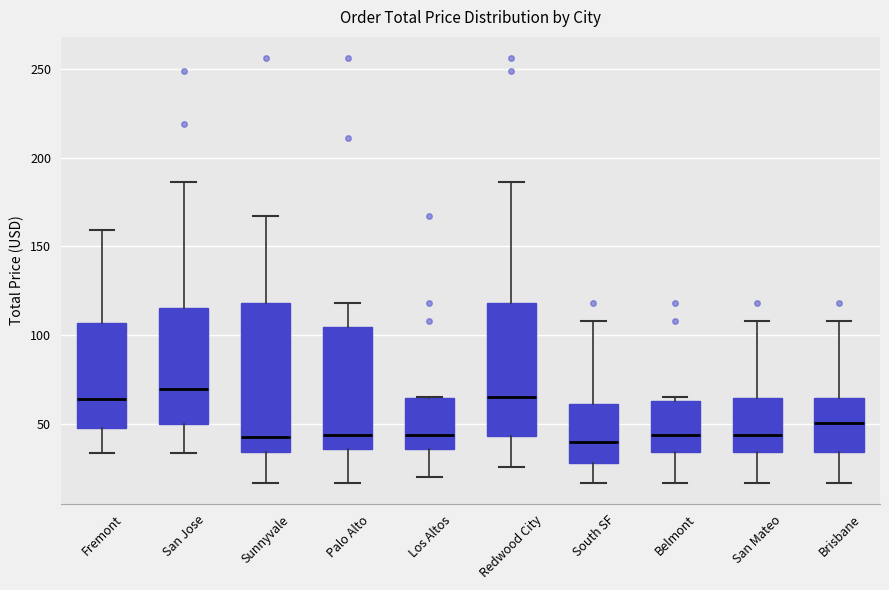

Reading left to right, transcribe this box plot: for each box, give where its median line is, the range the box spans, and where its two whiskers end, as read against the y-axis. The values are not printed on the chart, so give them approximately, as read against the axis.

Fremont: median 65, box 50 to 105, whiskers 35 to 160
San Jose: median 70, box 50 to 115, whiskers 35 to 185
Sunnyvale: median 45, box 35 to 120, whiskers 15 to 165
Palo Alto: median 45, box 35 to 105, whiskers 15 to 120
Los Altos: median 45, box 35 to 65, whiskers 20 to 65
Redwood City: median 65, box 45 to 120, whiskers 25 to 185
South SF: median 40, box 30 to 60, whiskers 15 to 110
Belmont: median 45, box 35 to 65, whiskers 15 to 65 (just above the box's upper edge)
San Mateo: median 45, box 35 to 65, whiskers 15 to 110
Brisbane: median 50, box 35 to 65, whiskers 15 to 110